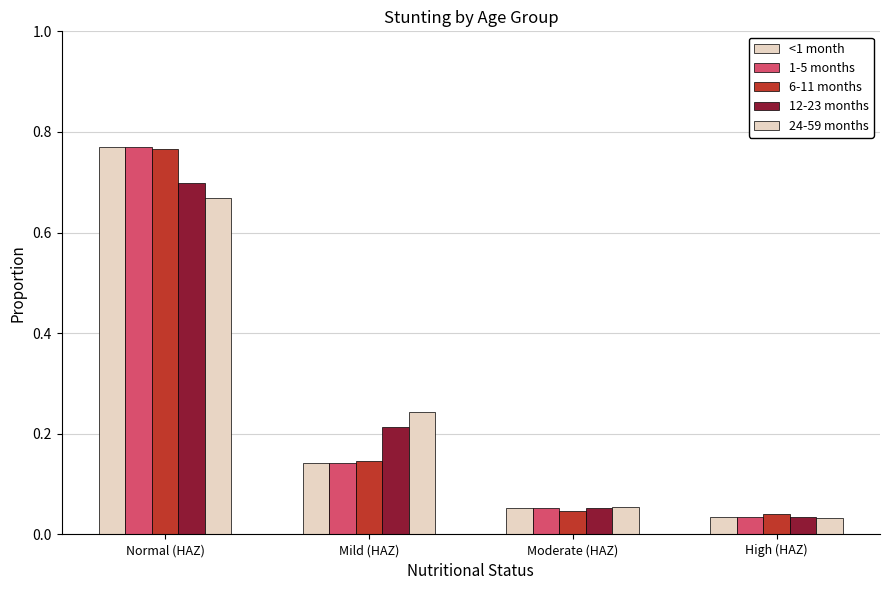

How many data points does each series have?

4